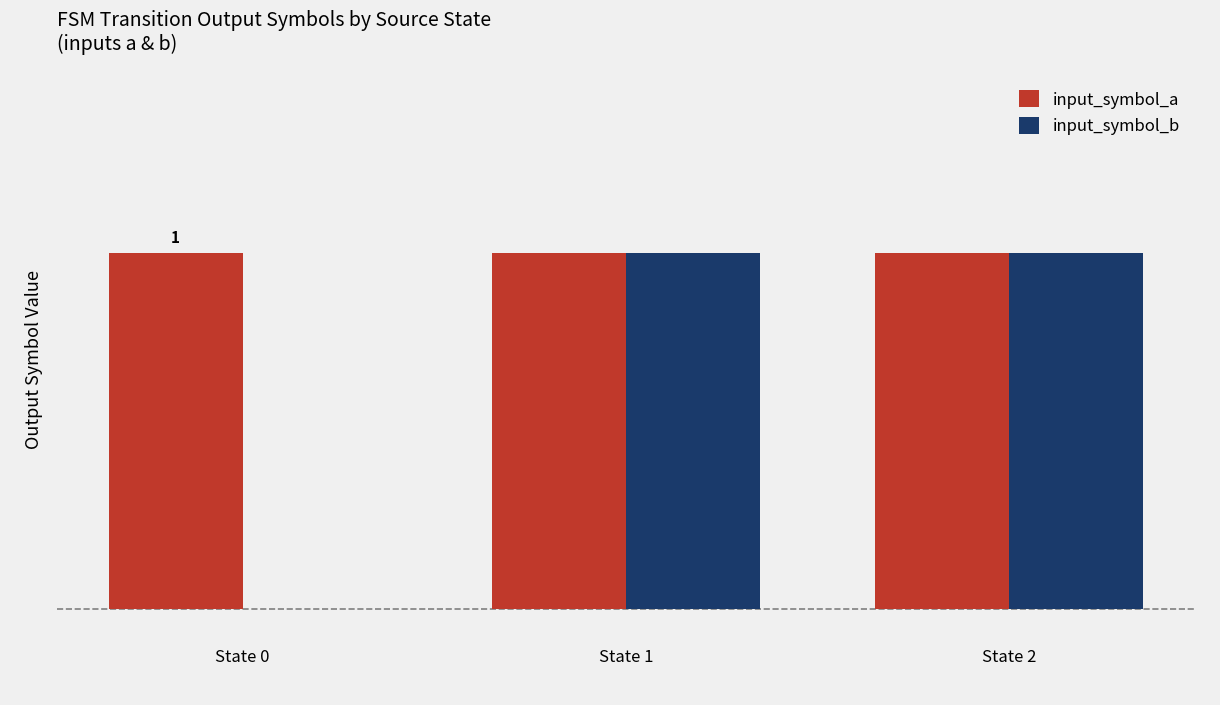

Does the chart contain stacked bars?

No